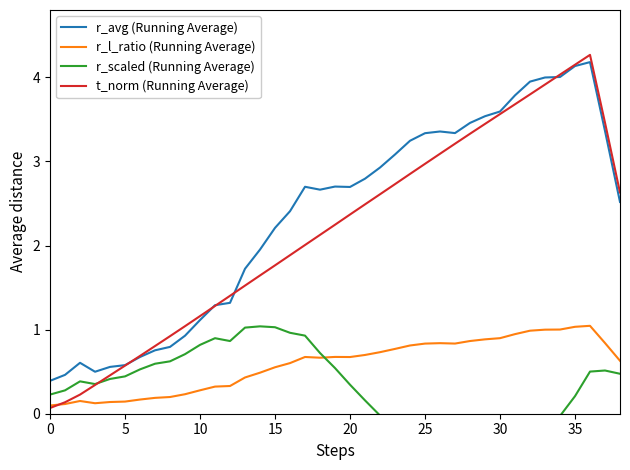

At which label does r_avg (Running Average) reach its peak?

36